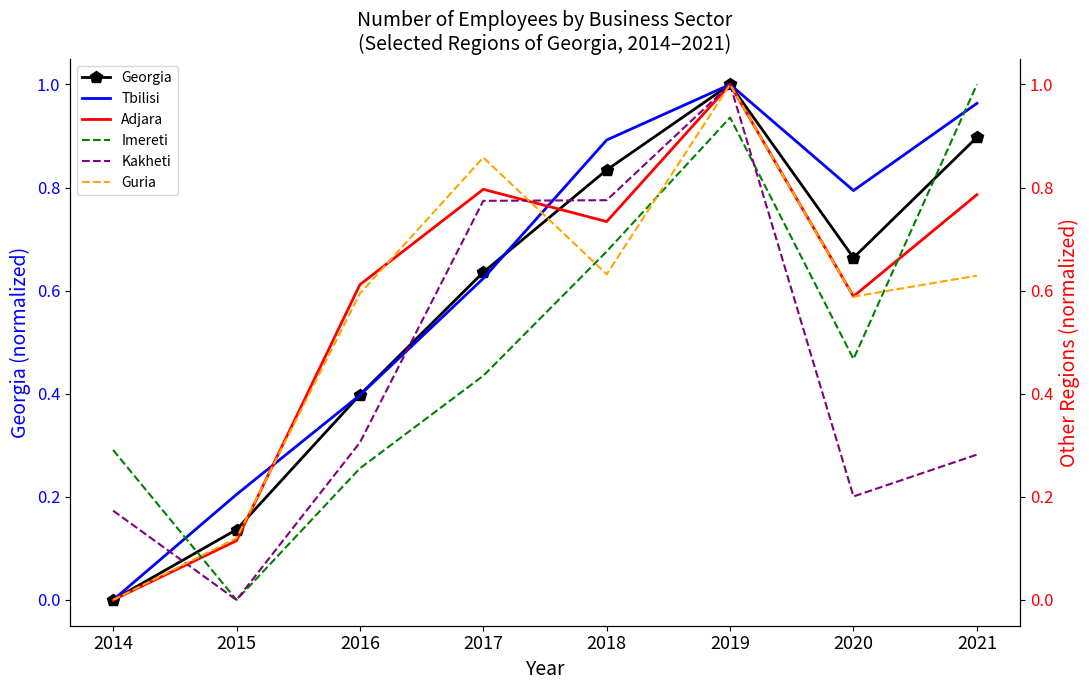

At how many categories does at least one series exceed 0?

8